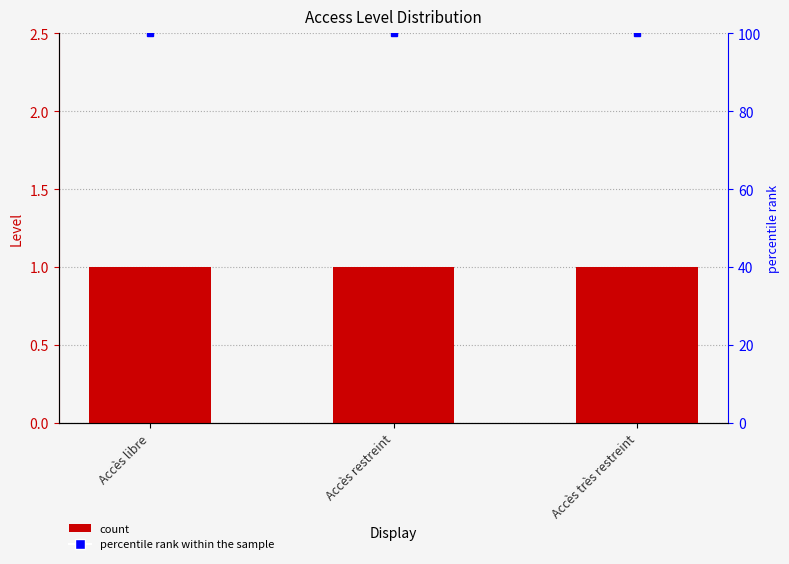

What is the lowest value of the Level series?

1